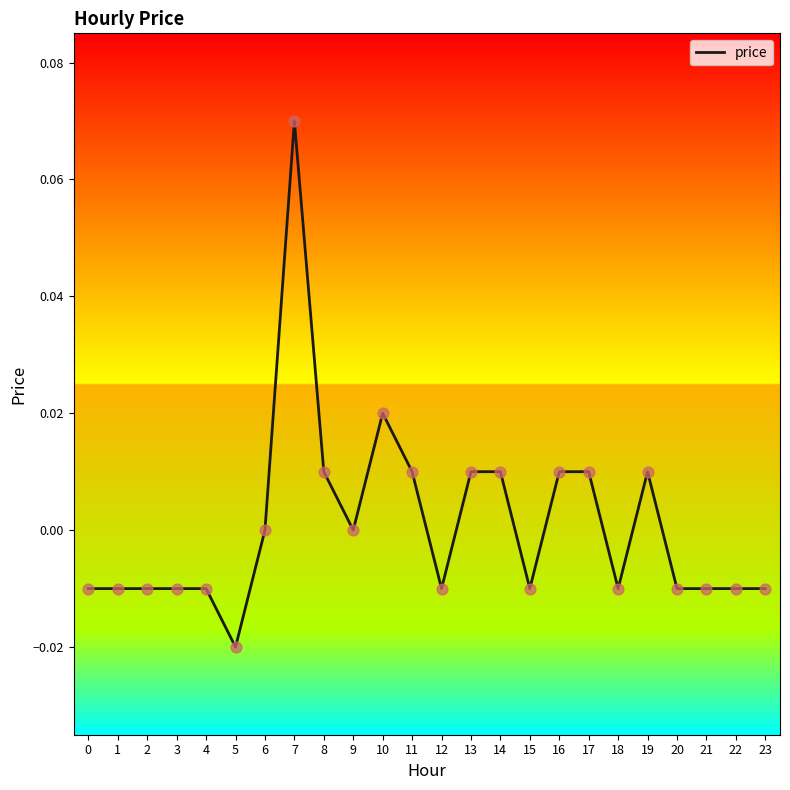

Which has a higher value, 18 or 13?

13